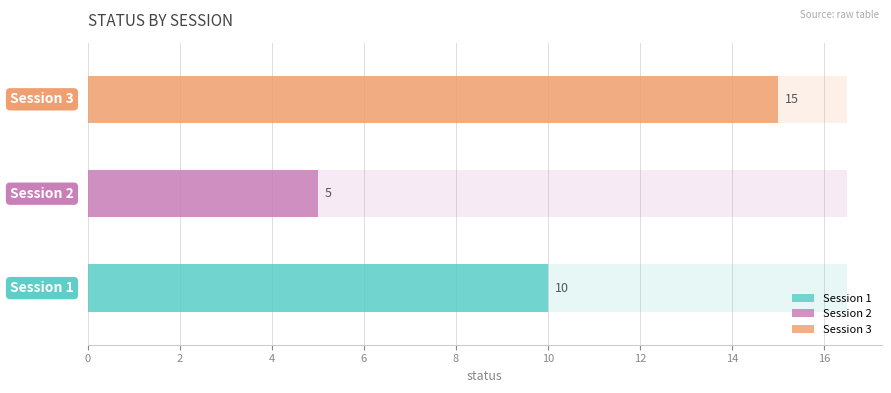

At which category does the chart reach its minimum across all series?

2